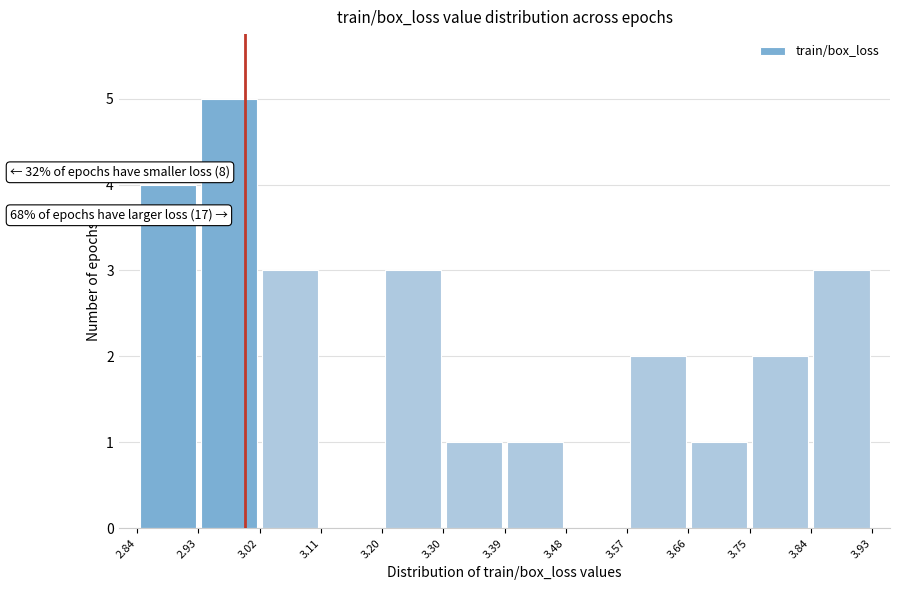

Which range on the x-axis has the tallest bar?

2.93 to 3.02